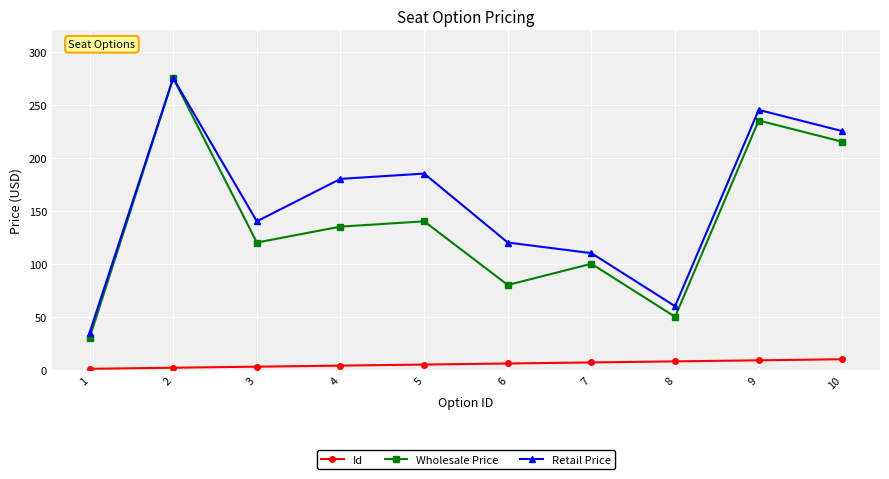

Where is Wholesale Price nearest to the value 152?

5